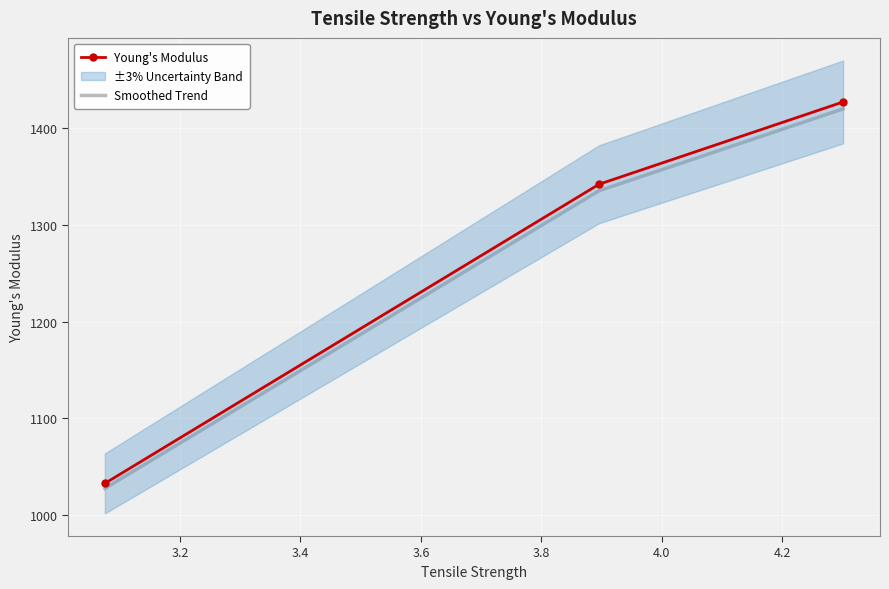

What is the value of the Young's Modulus point at the 2nd from the left?

1341.9